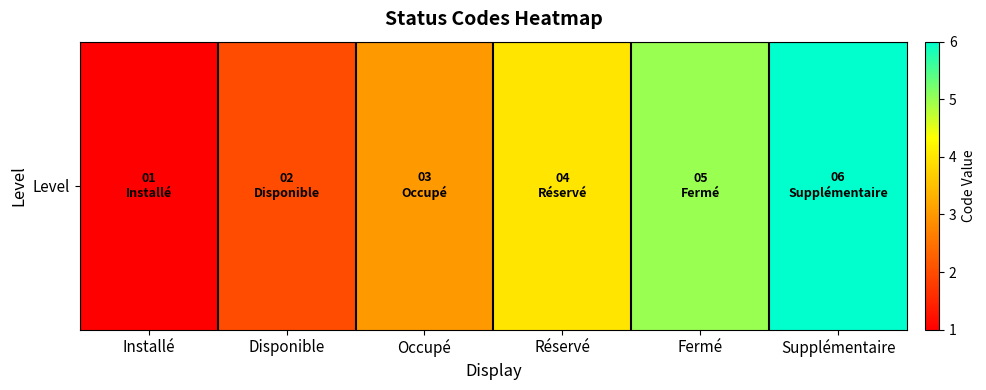

Reading left to right, extract all data points from this chart.

Installé=1	Disponible=2	Occupé=3	Réservé=4	Fermé=5	Supplémentaire=6